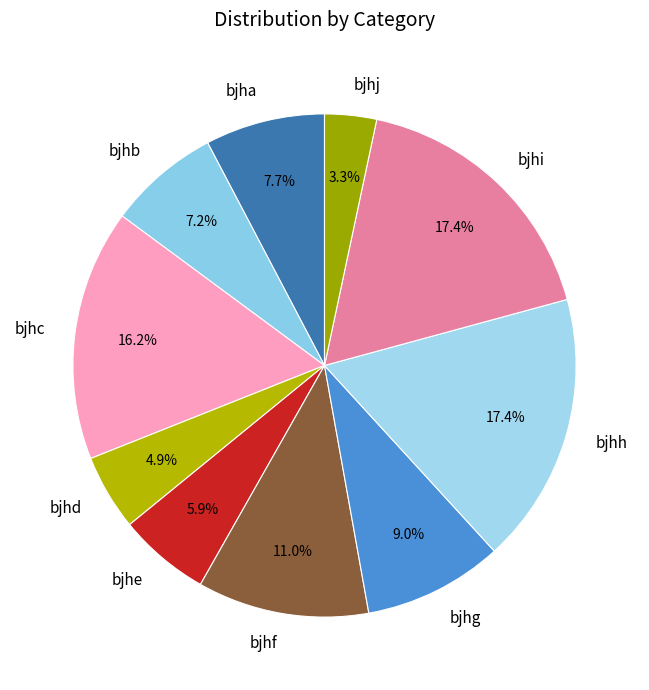

To the nearest percent, what portion does bjhb represent?

7%